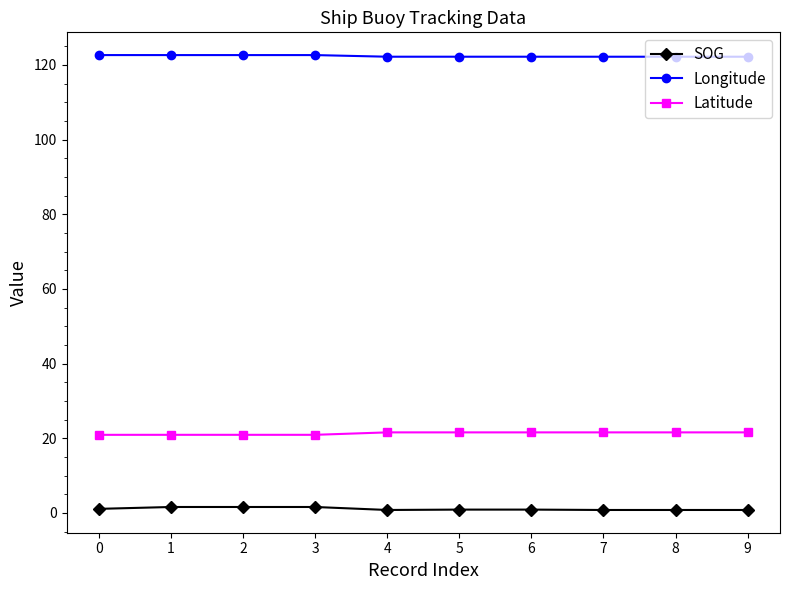

How many data points does each series have?

10